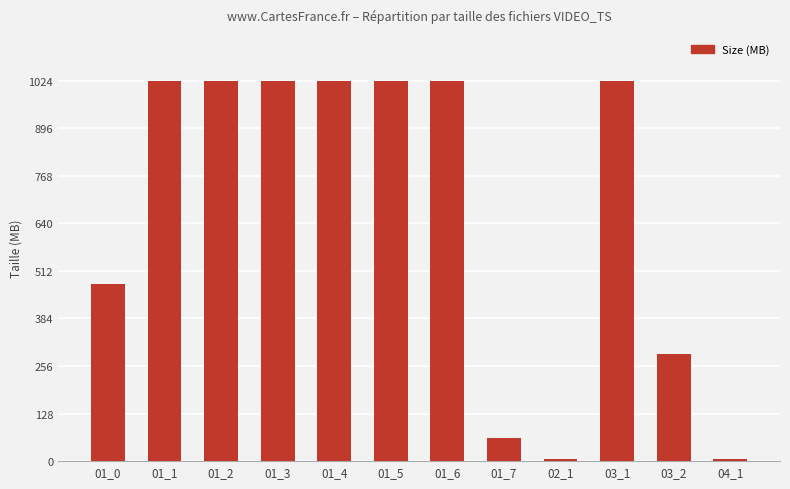

Where is the data nearest to the value 514?

01_0